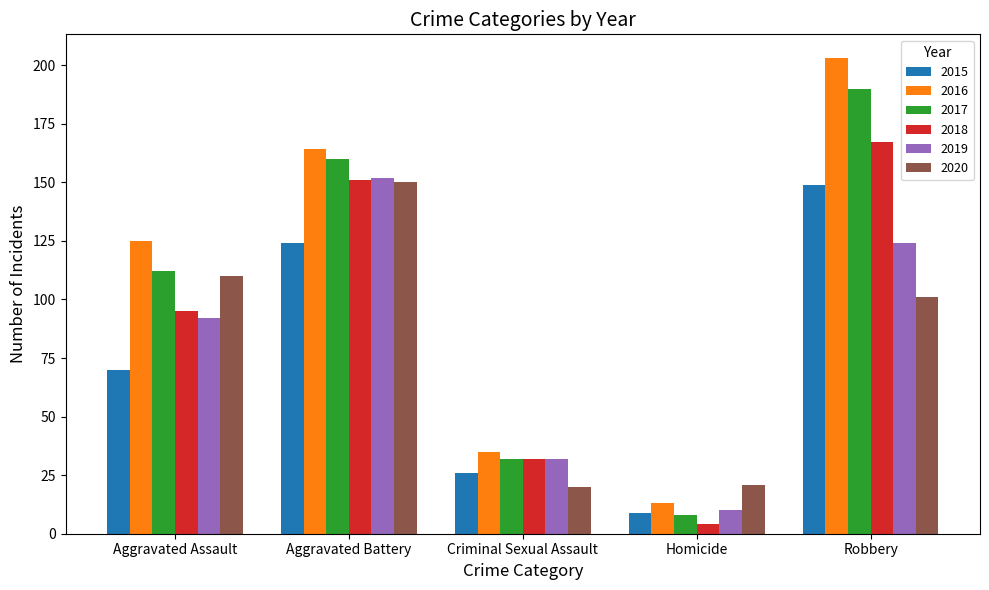

How many 2015 values are between 26 and 124?

3